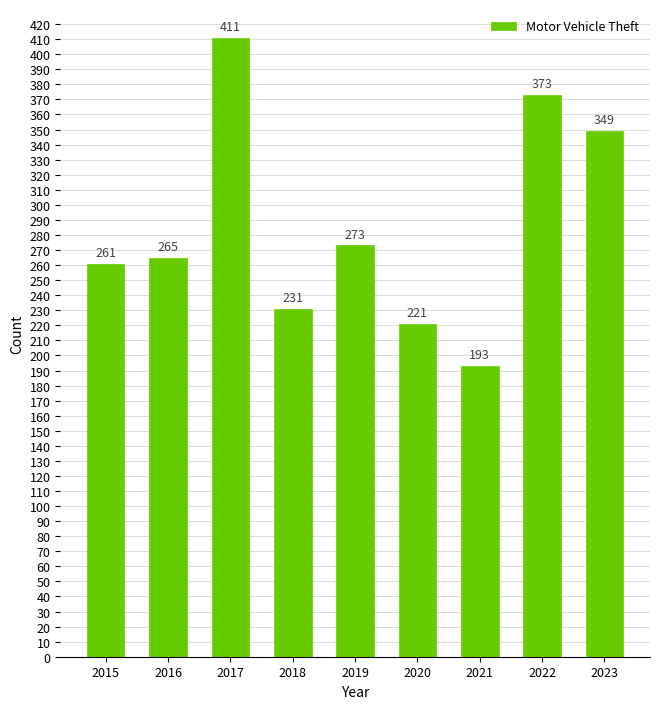

The chart shows a value of 385 at 2019. True or false?

False